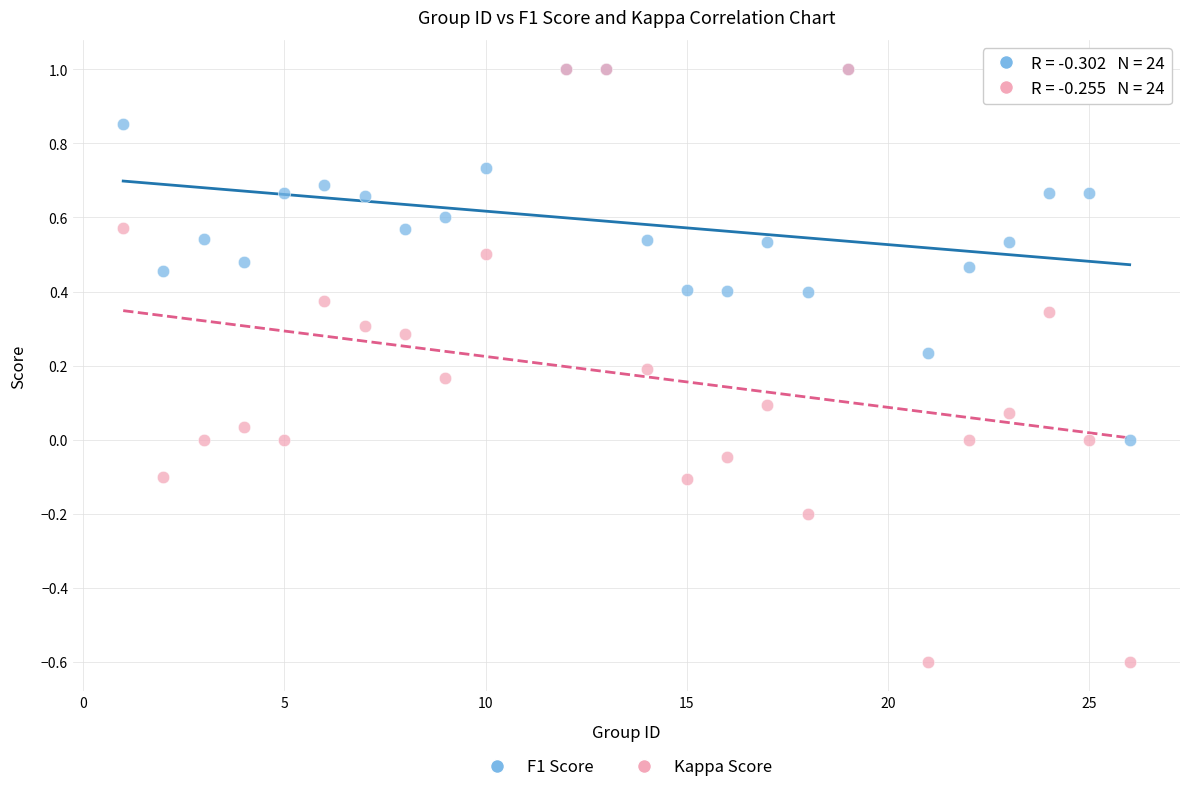

Which series reaches the minimum Y coordinate?

Kappa Score